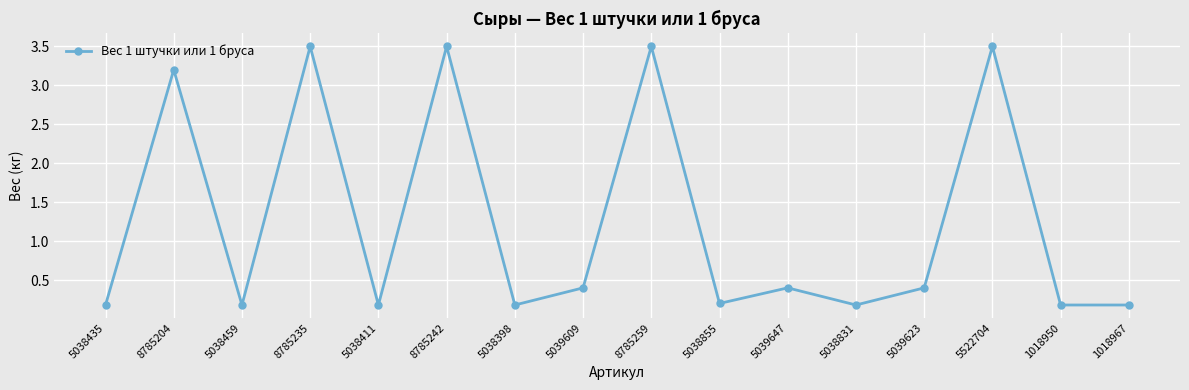

What is the value of the 16th point from the left?

0.2